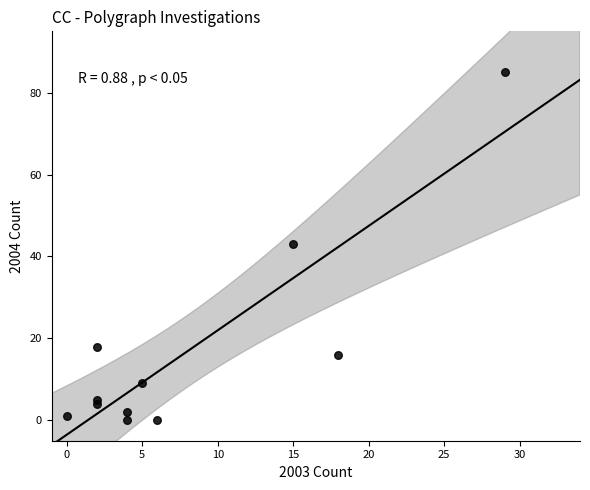

What is the range of Y values (max minus min)?

85